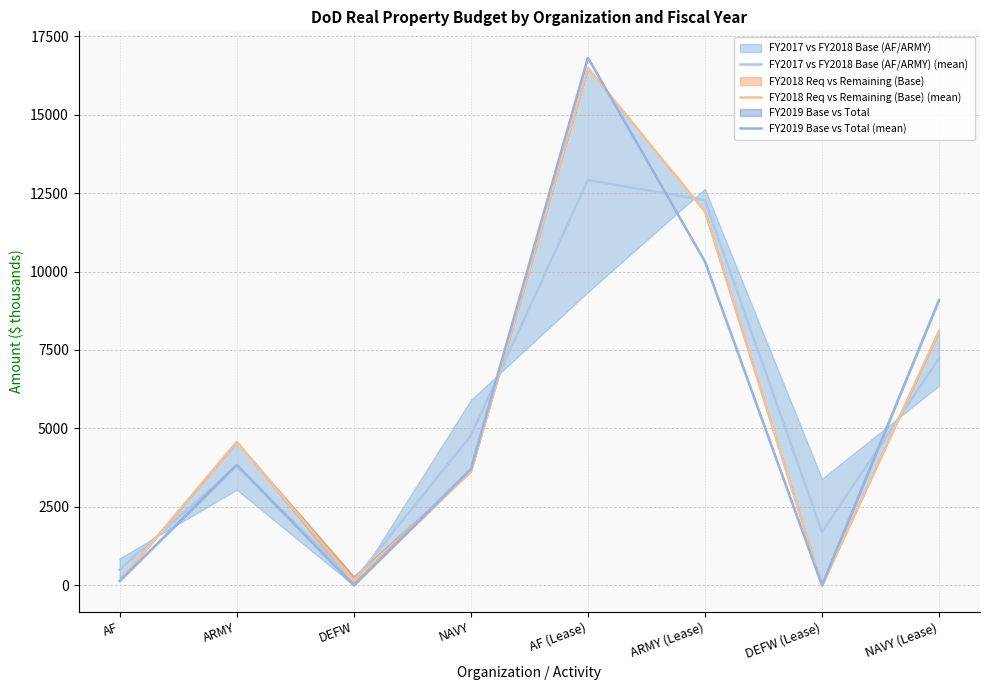

Which series has the widest spread of values?

FY2019 Base vs Total (mean)